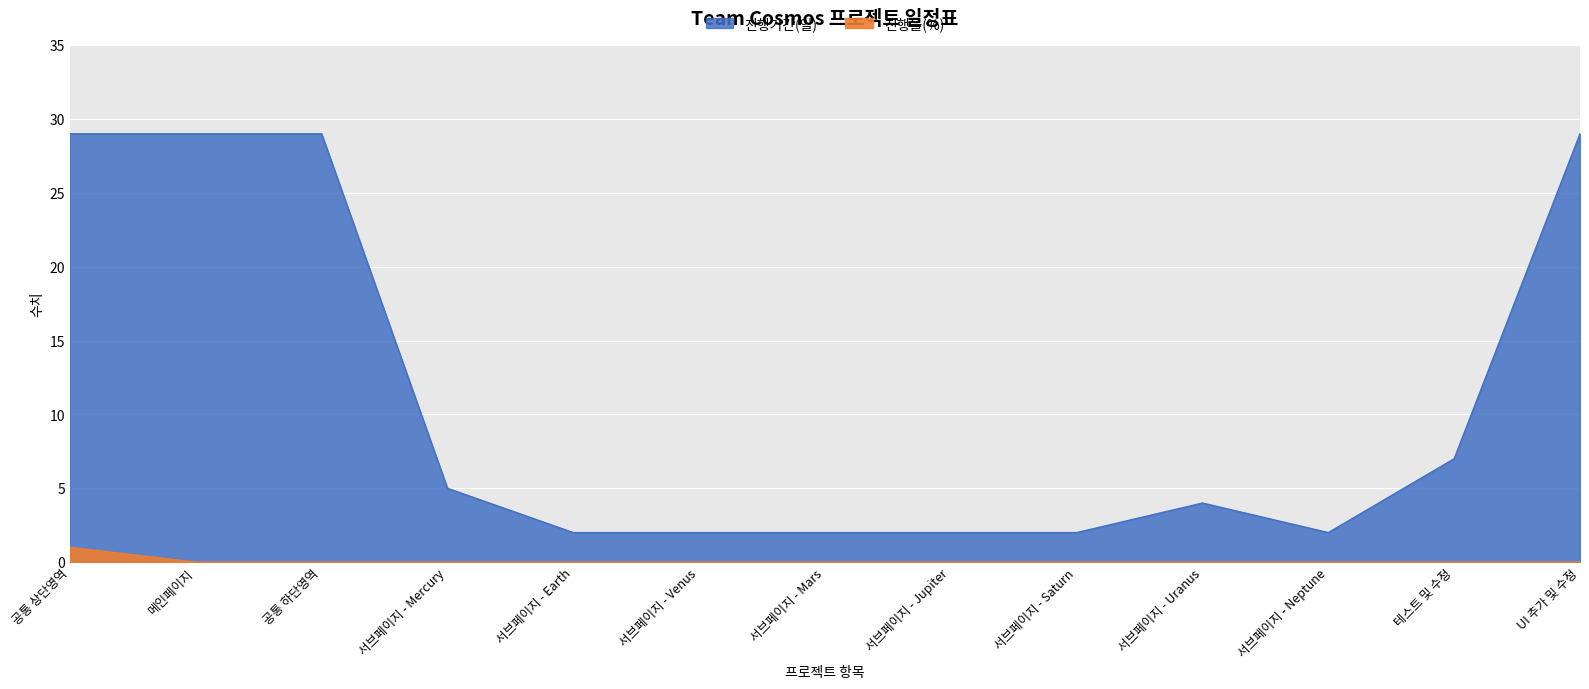

What is the difference between the maximum and minimum values in the 진행율(%) series?

1